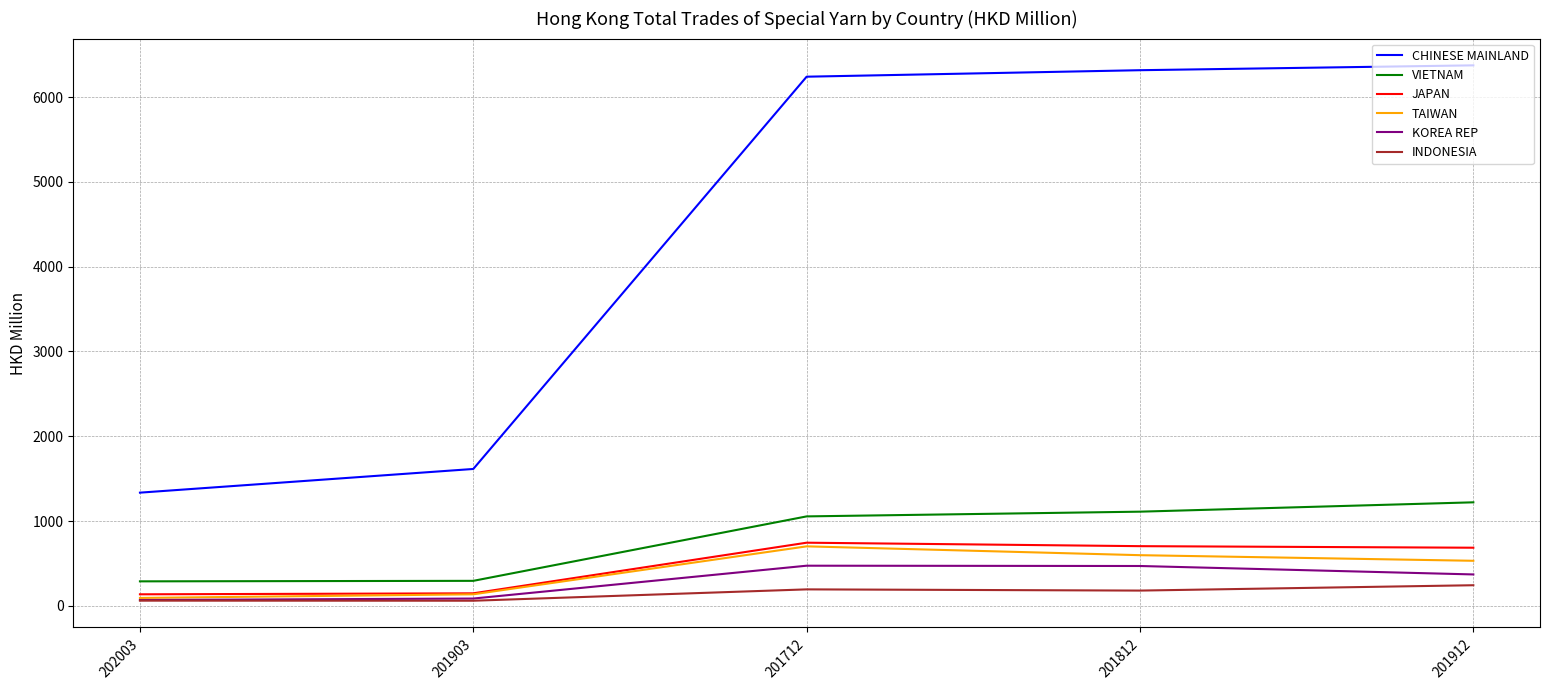

True or false: KOREA REP has a value of 69.5 at 202003.

True